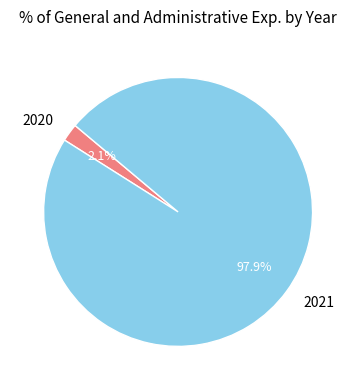

Is there any slice that represents more than half of the pie?

Yes